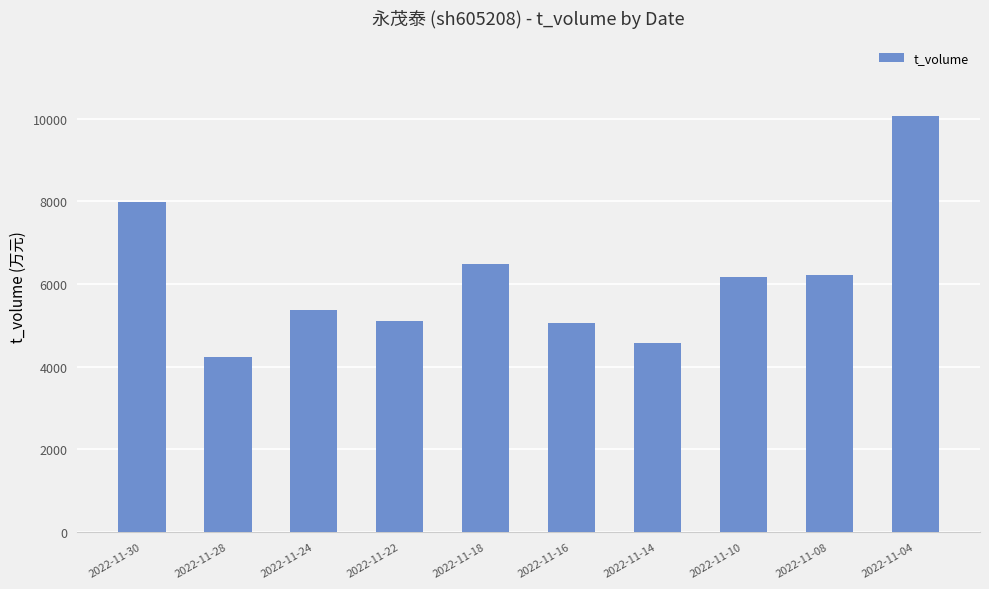

The value at 2022-11-22 is 3311. True or false?

False